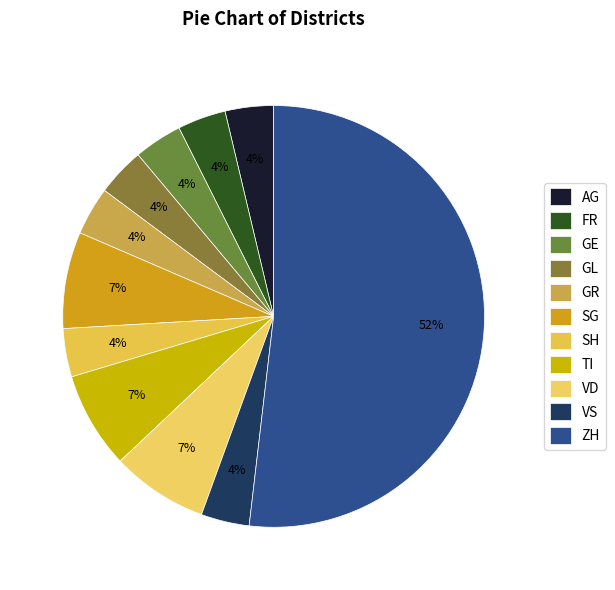

To the nearest percent, what percentage of the pie is VS?

4%